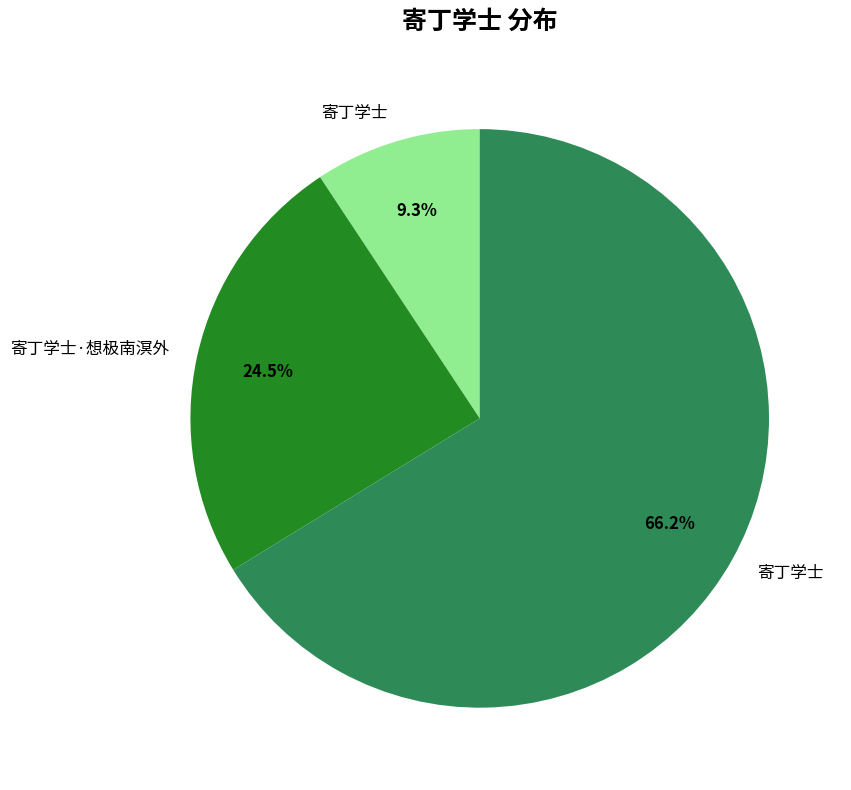

Is there any slice that represents more than half of the pie?

Yes